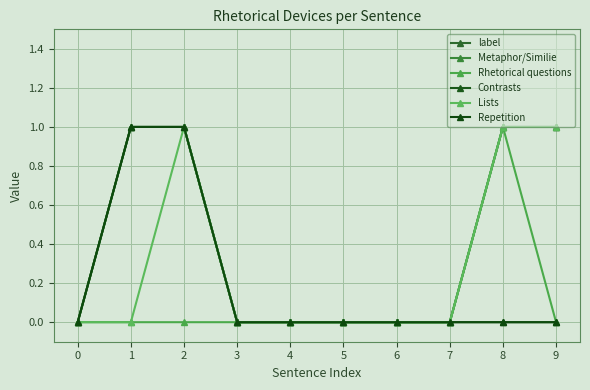

Which series changed the most between 5 and 7?

label